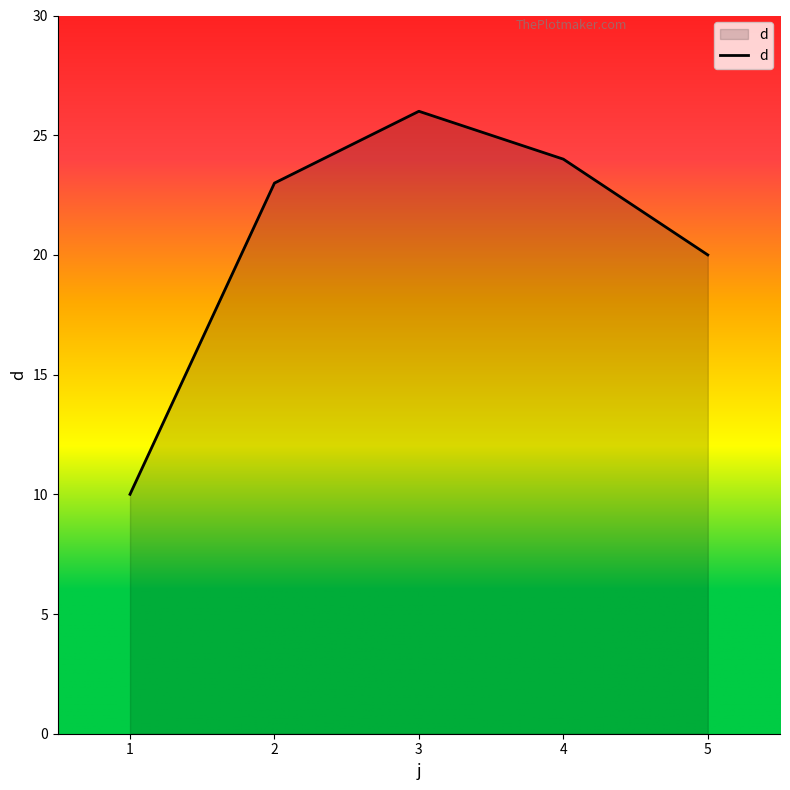

Rank the categories by value from lowest to highest.

1, 5, 2, 4, 3